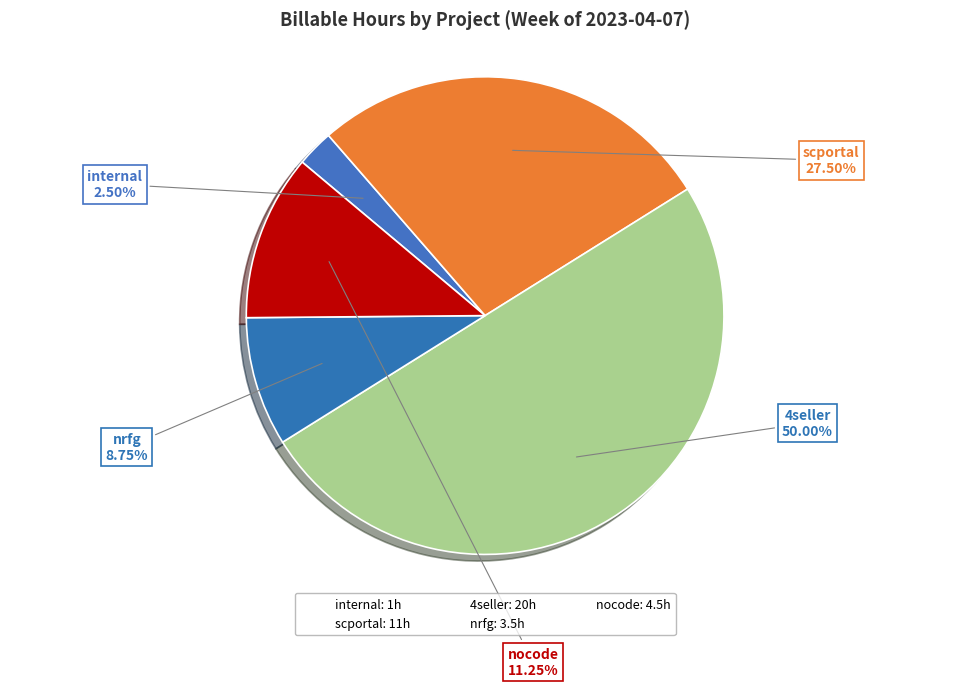

What is the largest slice in the pie chart?

4seller